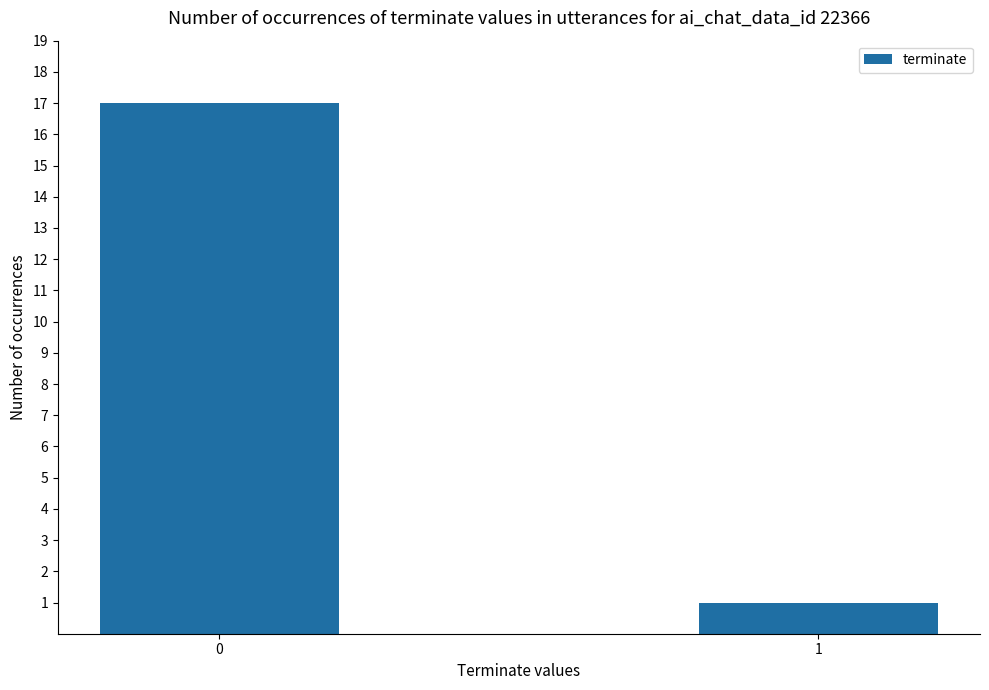

Are the bars horizontal?

No